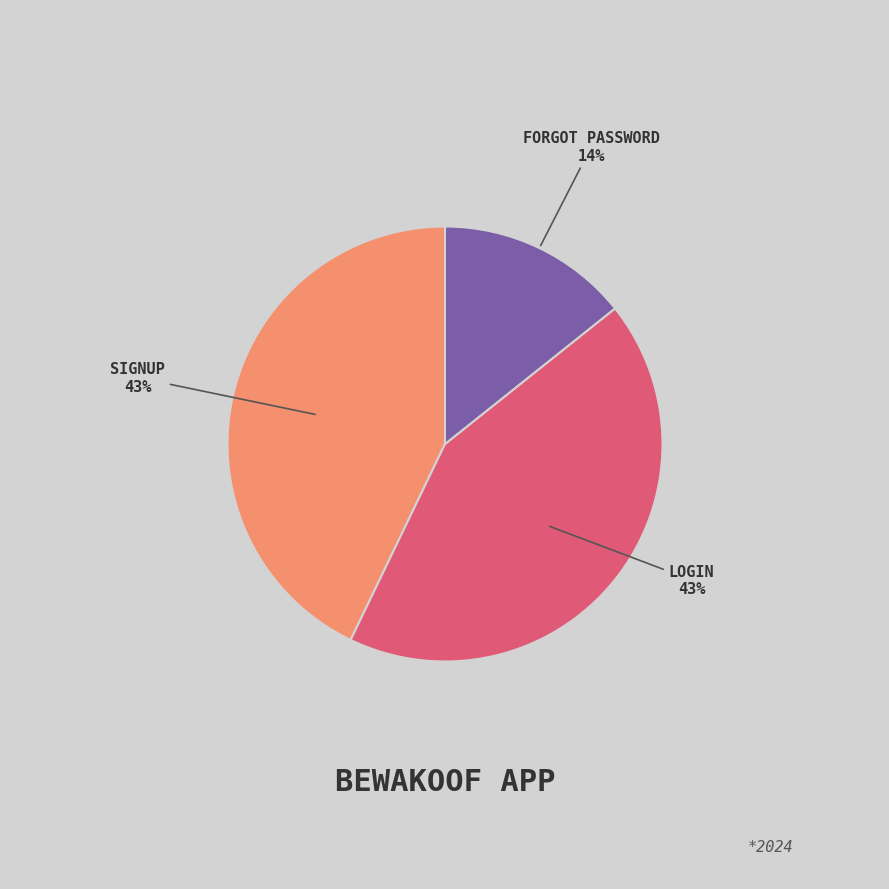

To the nearest percent, what is the difference between the largest and smallest slice percentages?

29%